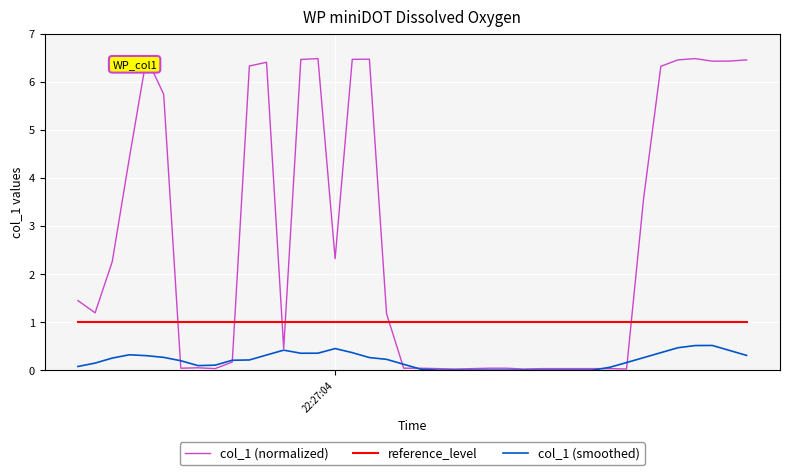

What is the greatest value displayed?

6.5